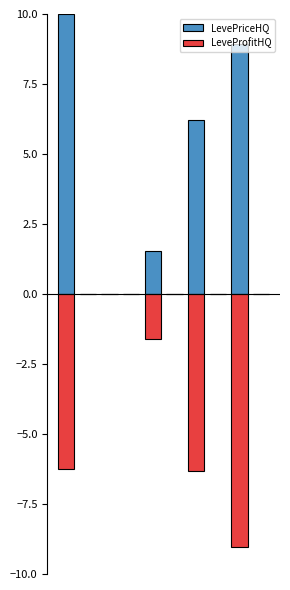

Is the value of LeveProfitHQ at 0 greater than the value of LevePriceHQ at 8?

No